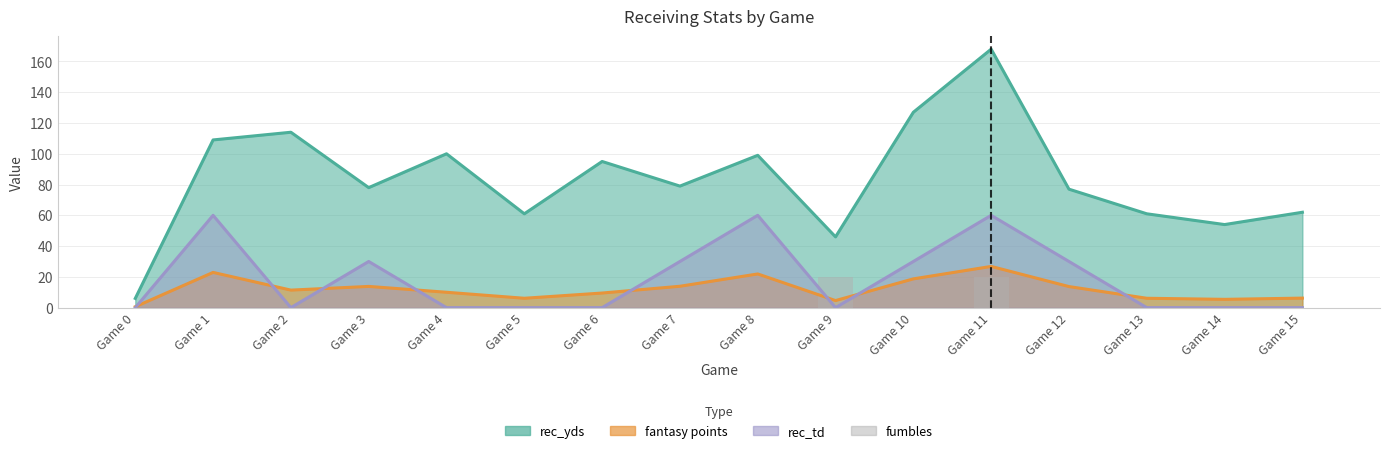

The value at Game 8 is 0. True or false?

True